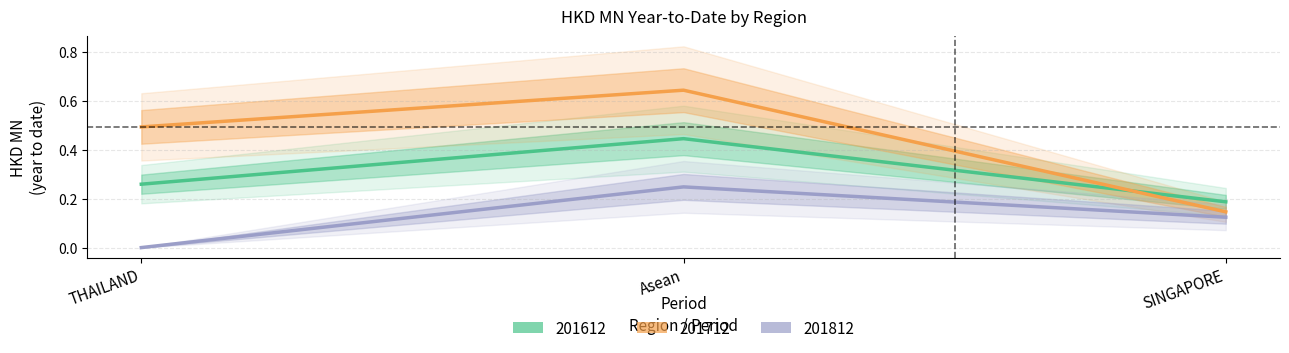

What is the maximum value shown in the chart?

0.6